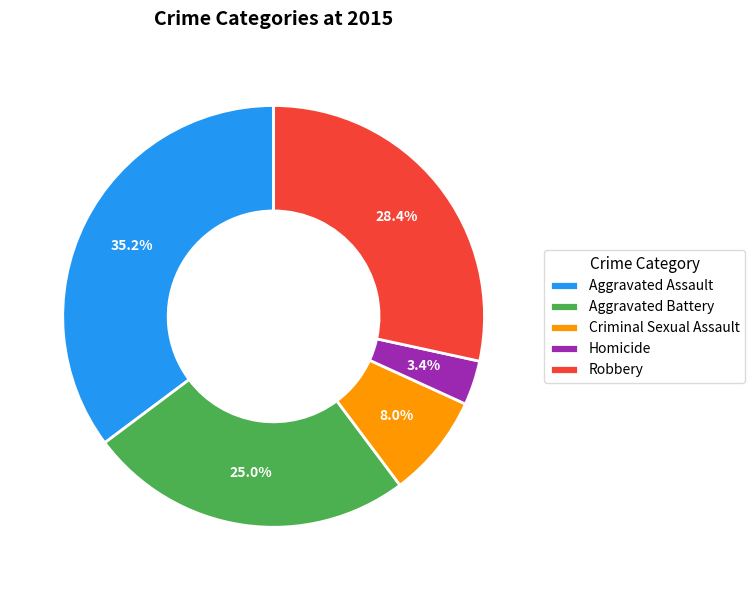

True or false: Robbery accounts for 19% of the total.

False